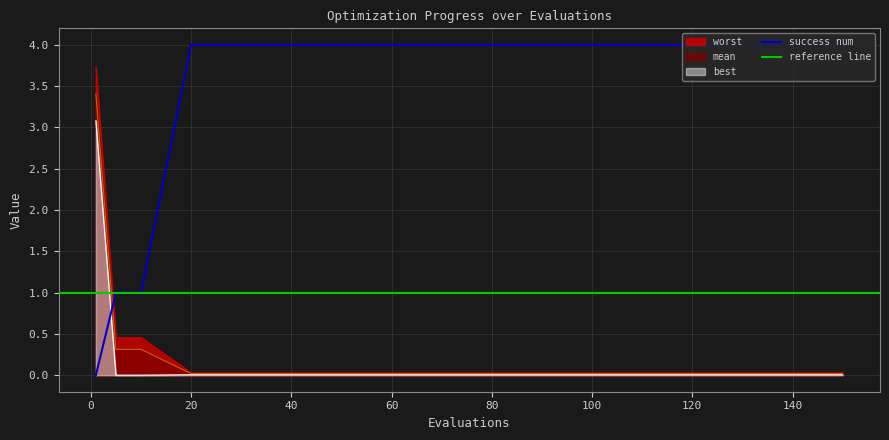

At how many categories does at least one series exceed 3?

15